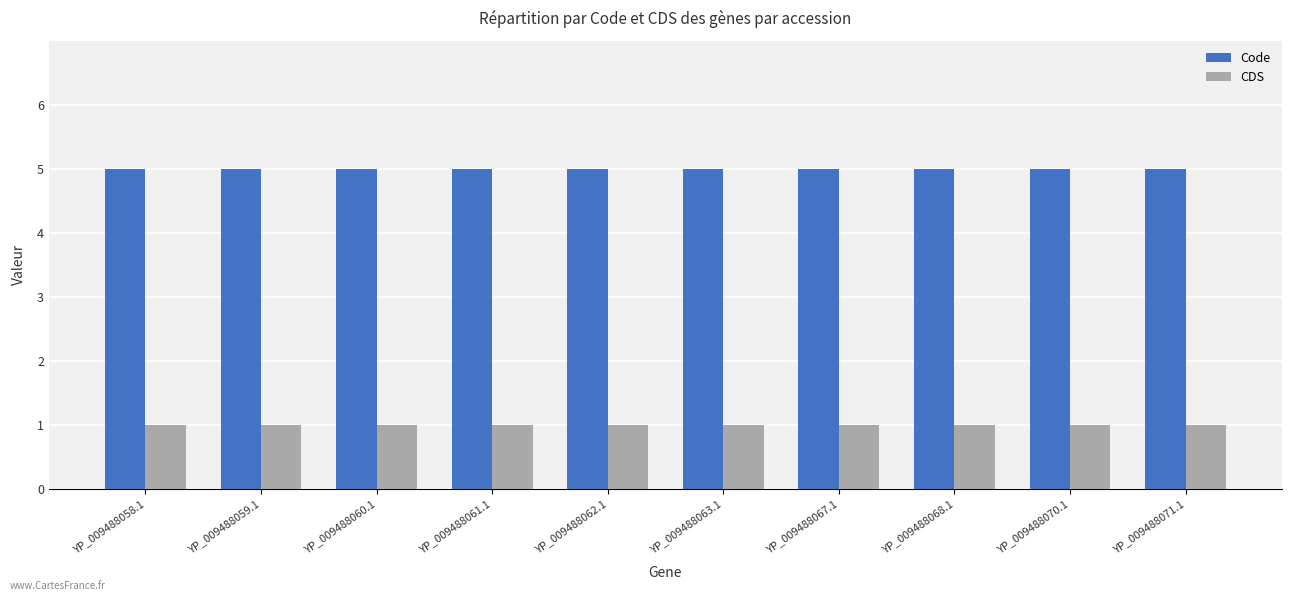

List the series in order of their peak value, lowest first.

CDS, Code